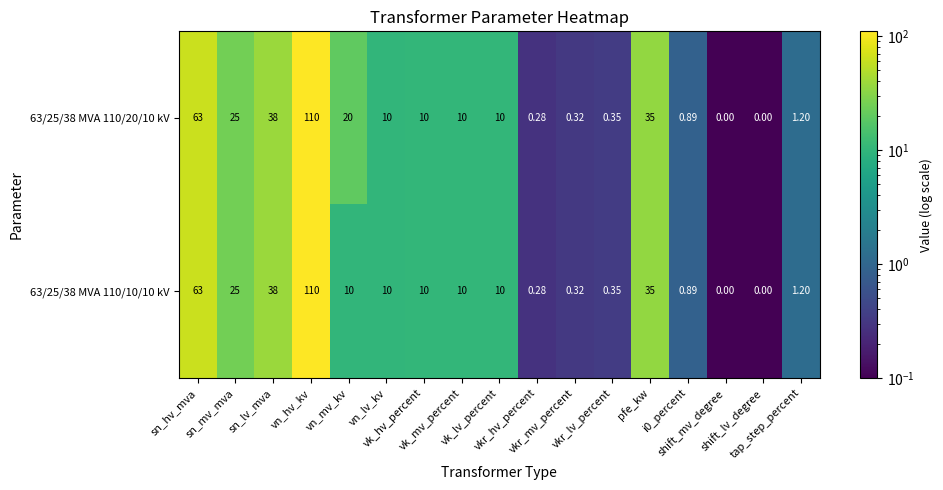

Rank the series at vkr_lv_percent from highest to lowest value.

63/25/38 MVA 110/20/10 kV, 63/25/38 MVA 110/10/10 kV